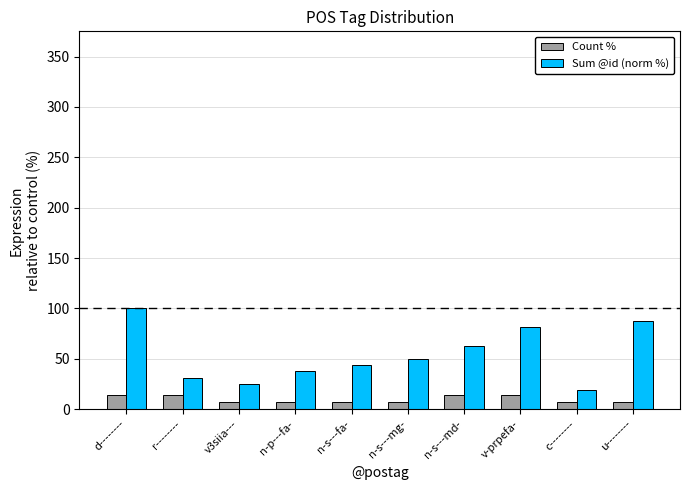

True or false: Count % has a value of 14.3 at v-prpefa-.

True